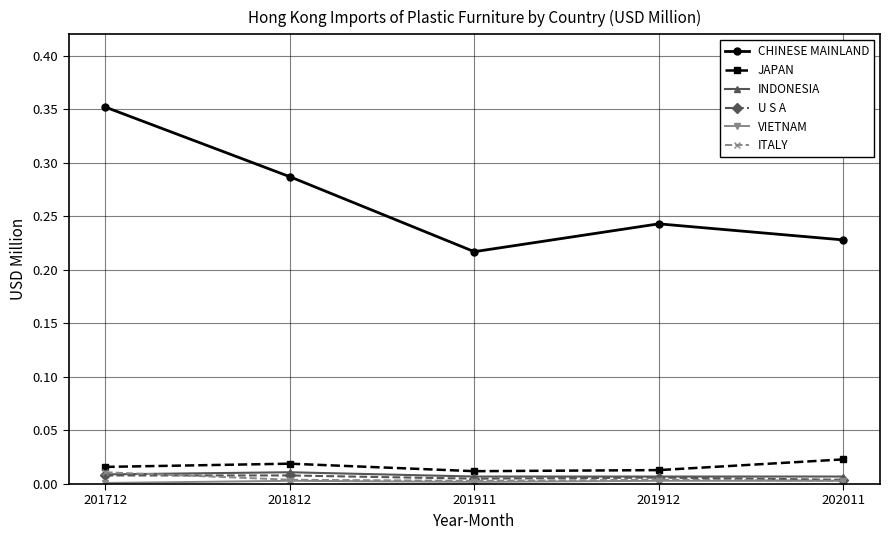

How many ITALY values are between 0 and 1?

5